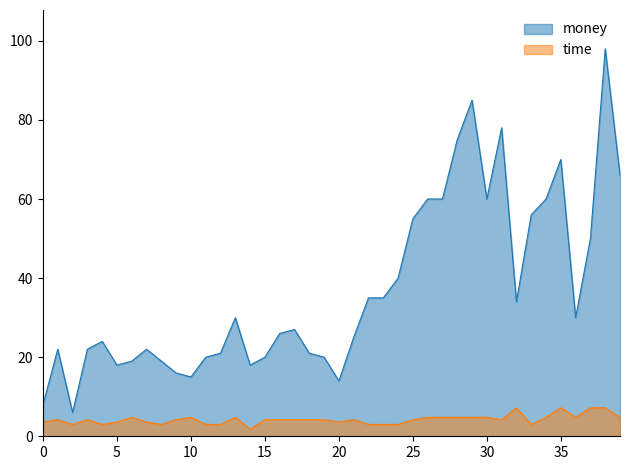

True or false: money and time intersect in this chart.

False